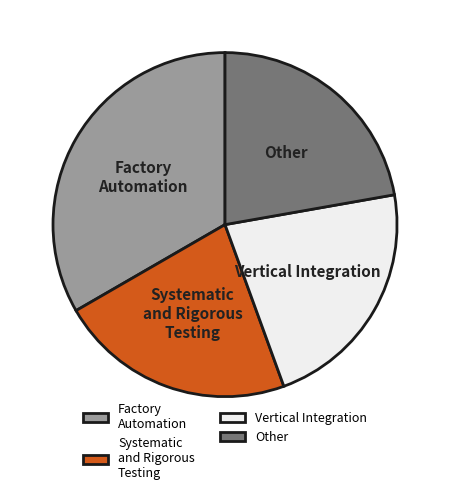

Combined, do Factory Automation and Vertical Integration account for over 50%?

Yes